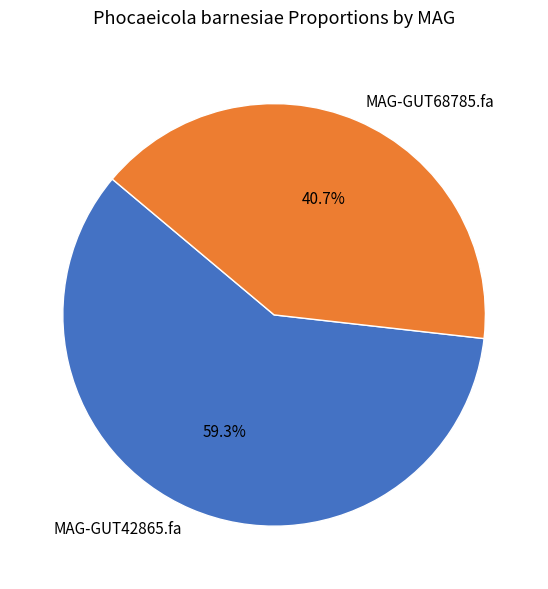

What is the majority slice?

MAG-GUT42865.fa